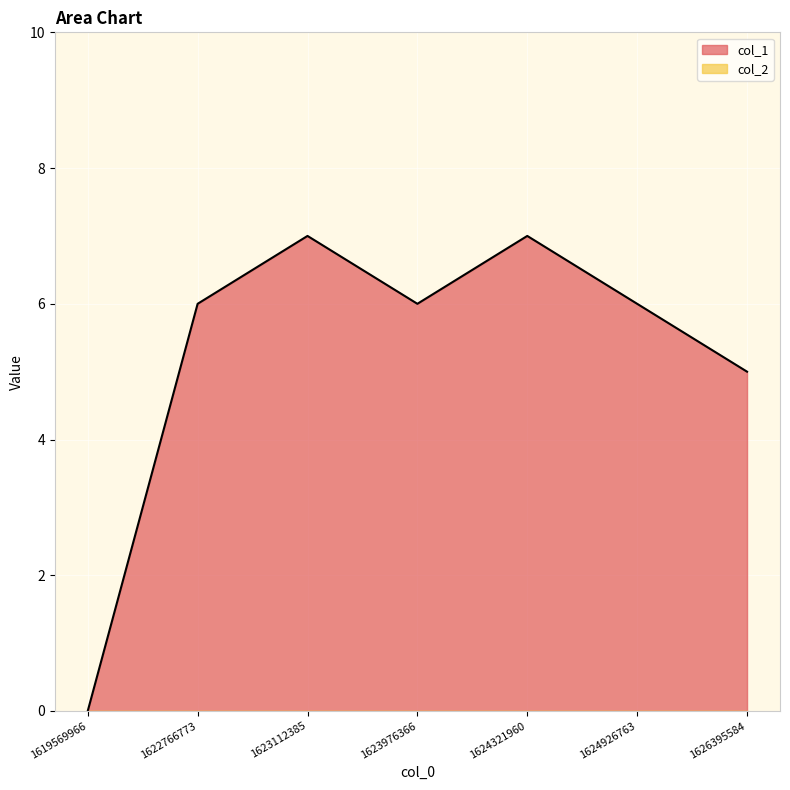

Approximately how many times larger is the value at 1624321960 compared to 1624926763?

1.2